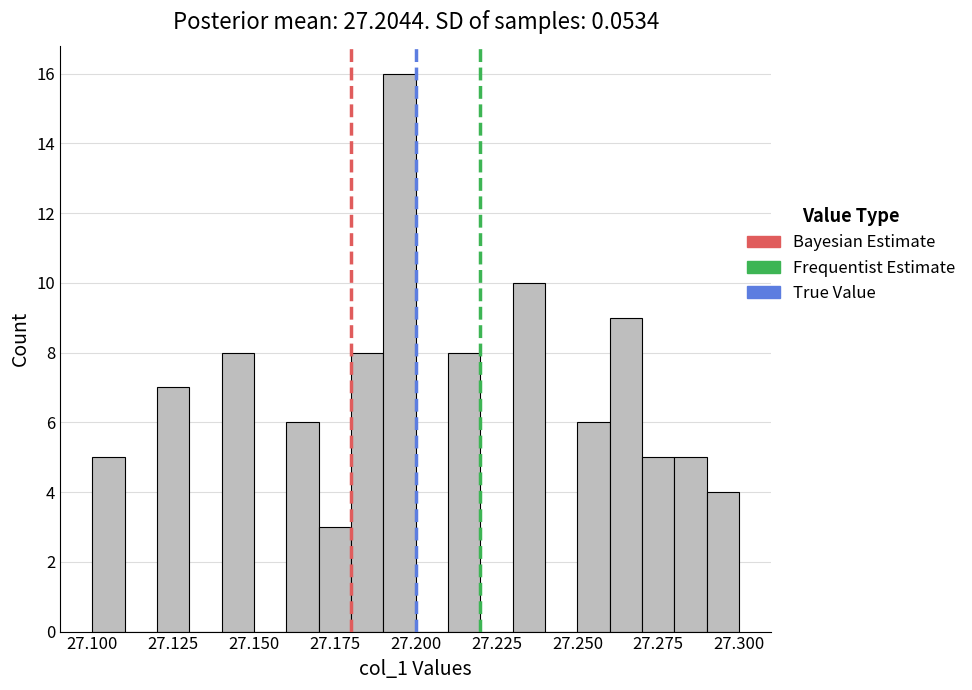

Around what value on the x-axis is the tallest bar? Give the approximate position of its centre, as read against the axis.

27.195